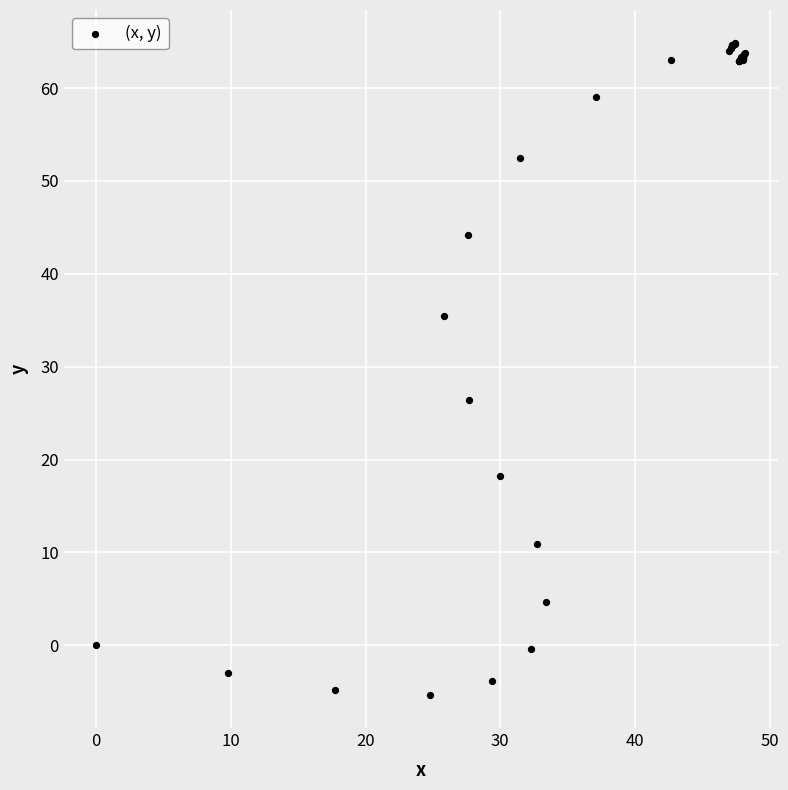

What Y value in the scatter plot is closest to 29?

26.4